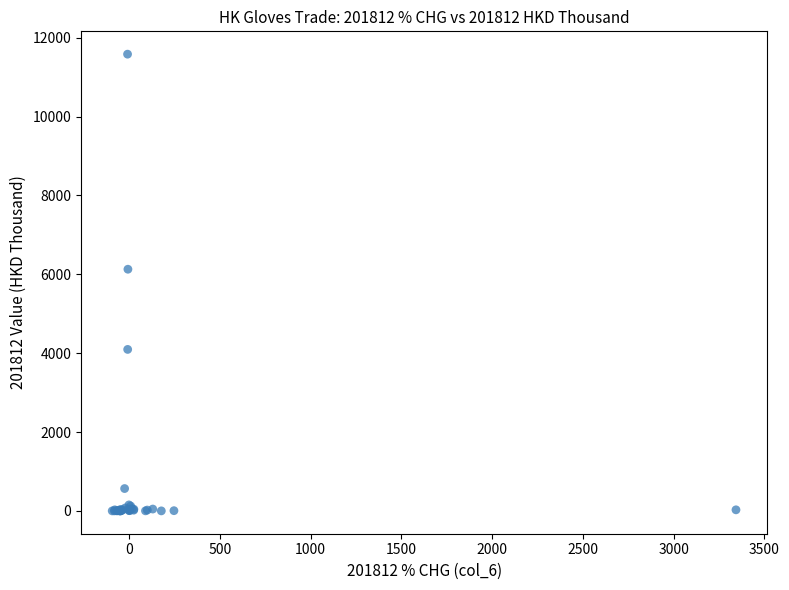

What Y value in the scatter plot is closest to 5791?

6128.4